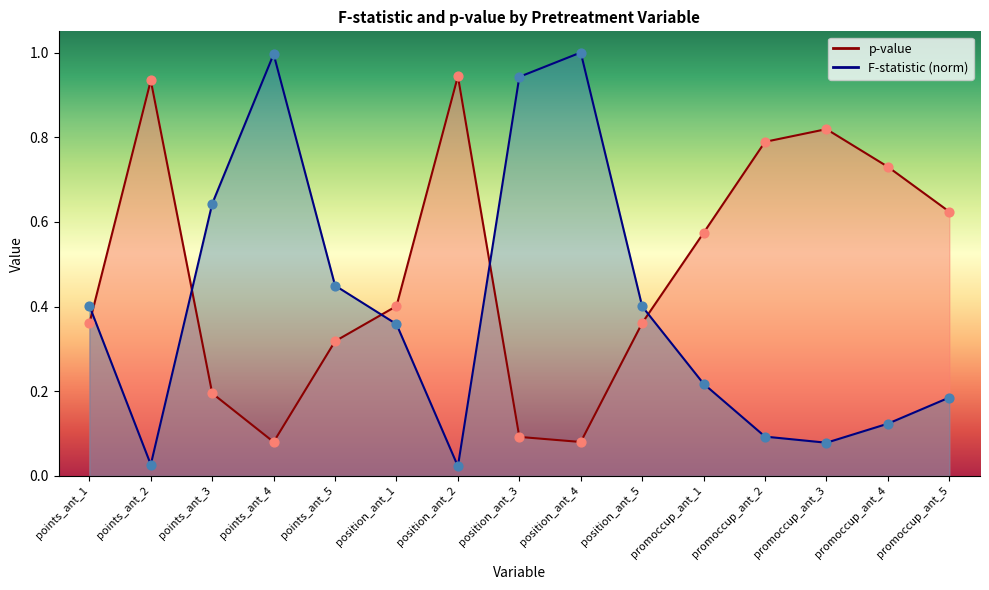

At how many categories does at least one series exceed 0?

15